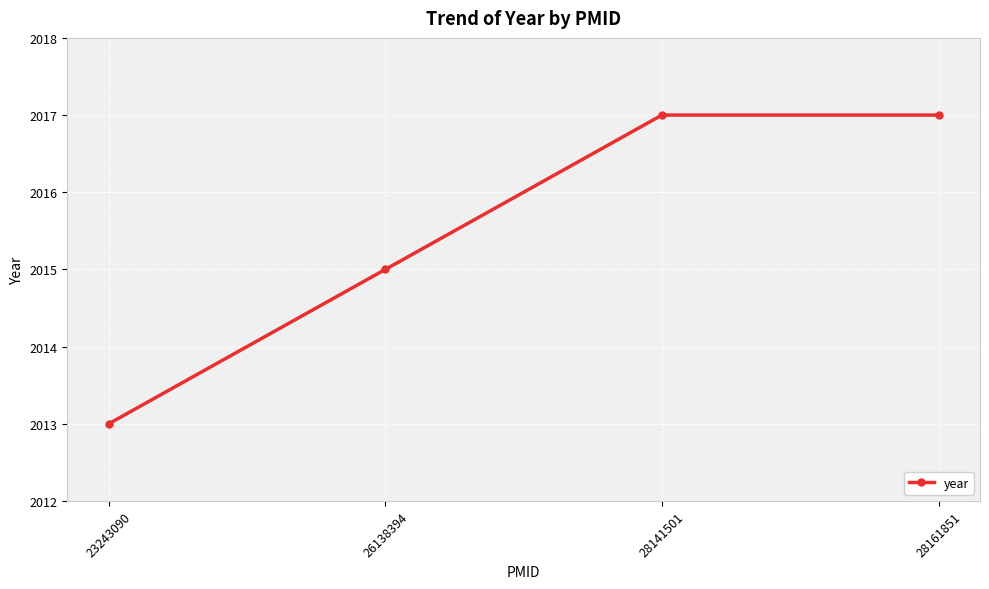

What is the difference between the second highest and minimum values?

4